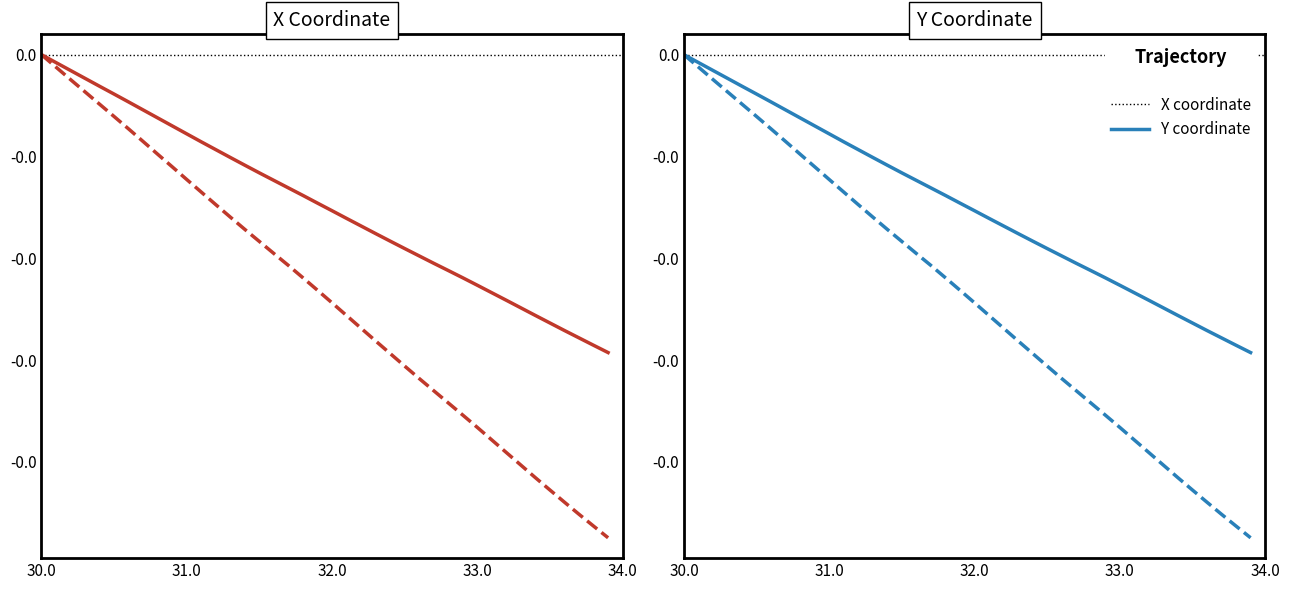

True or false: Y coordinate and X coordinate cross at least once.

False